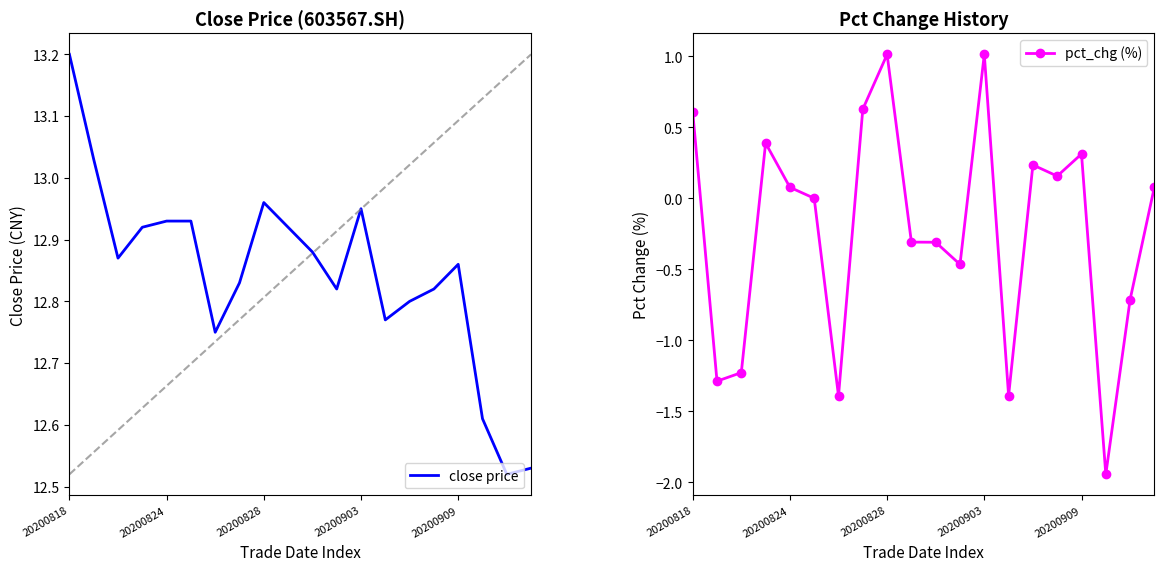

The value of pct_chg (%) at 20200828 is 0.6. True or false?

False